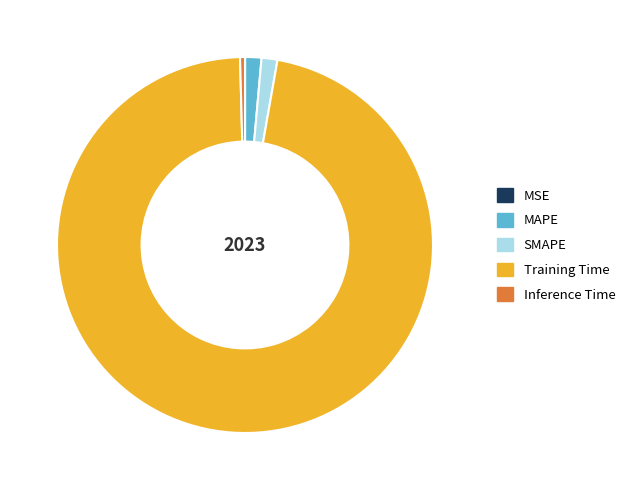

What is the largest slice in the pie chart?

Training Time